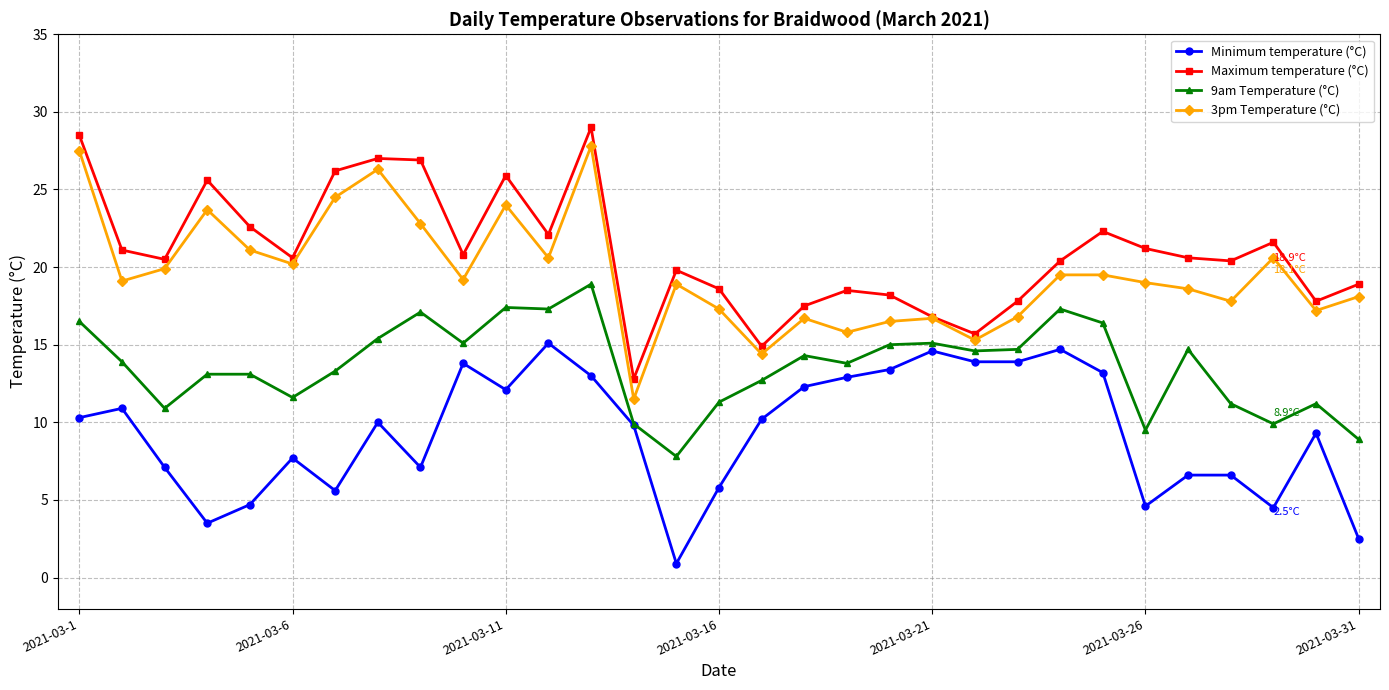

What is the value of the Minimum temperature (°C) point at the 21st from the left?

14.6